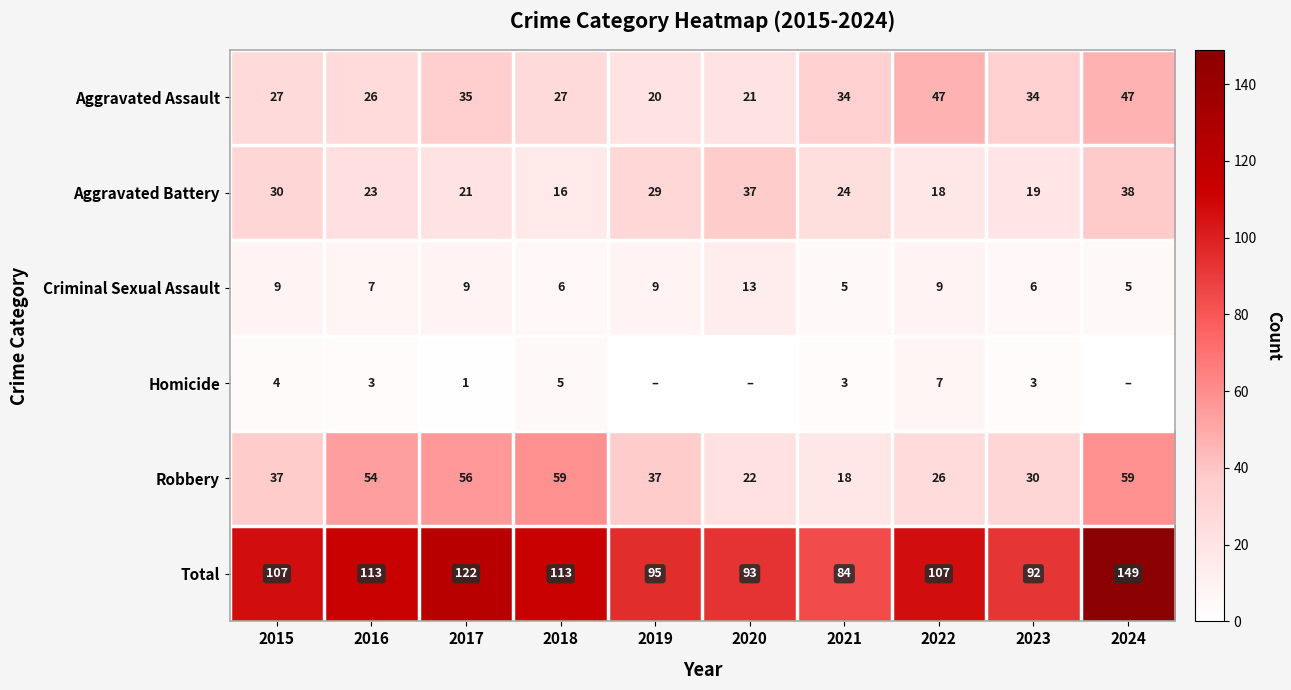

How many data points in Robbery are less than 37?

4